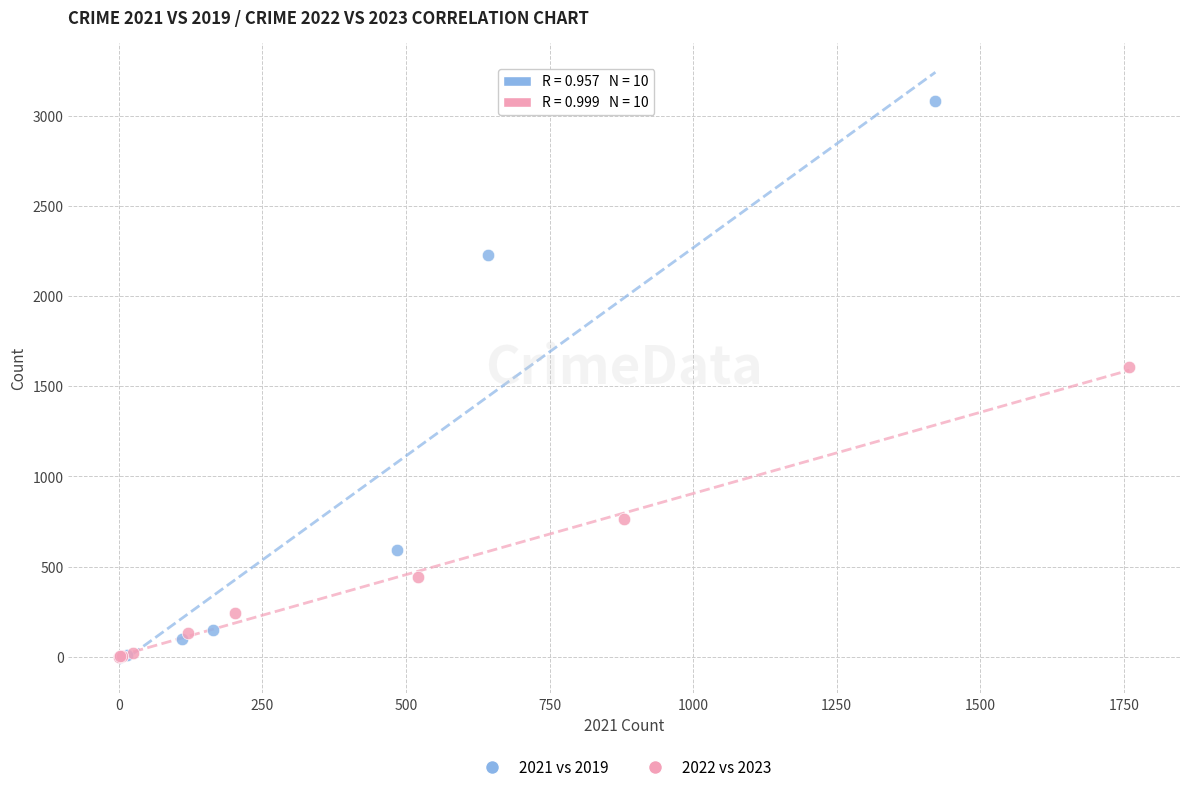

What are all the series names shown in the legend?

2021 vs 2019, 2022 vs 2023